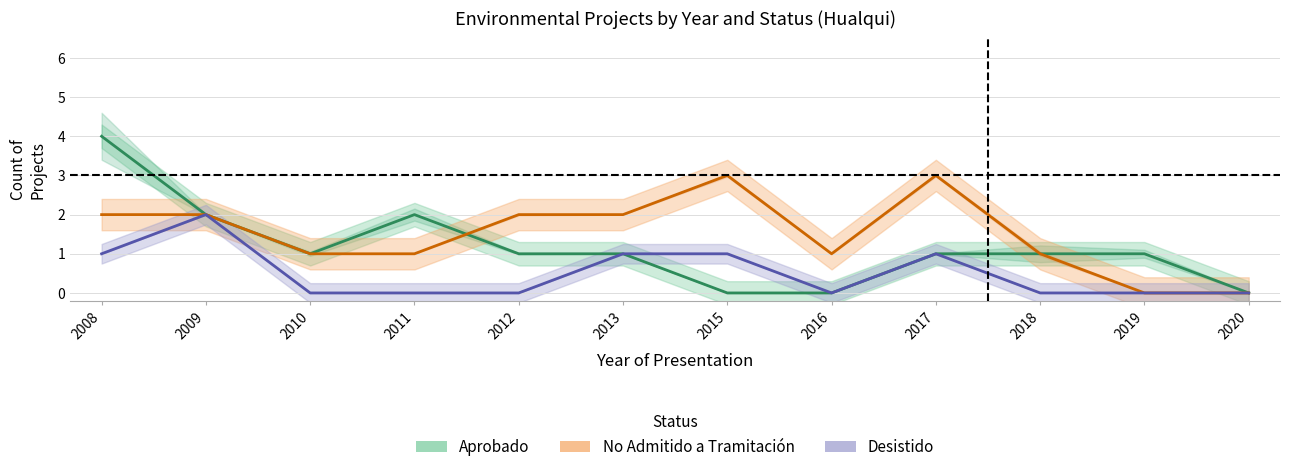

True or false: Aprobado has more than 0 points higher than both neighbors.

True